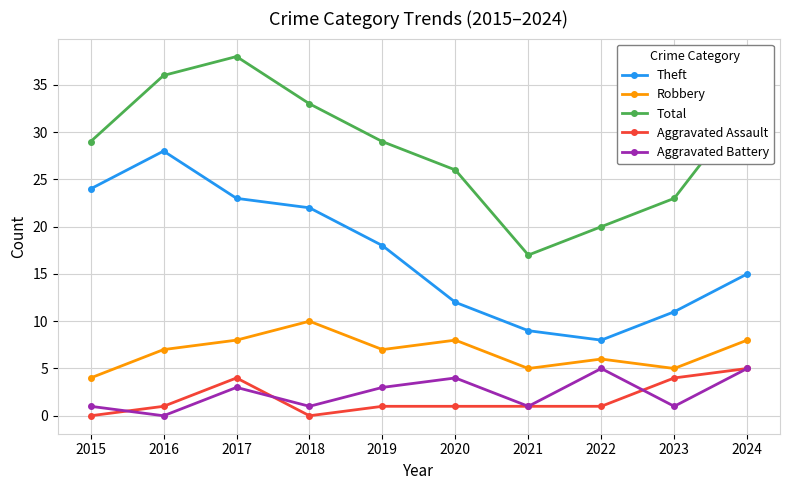

True or false: Robbery has more than 0 points higher than both neighbors.

True